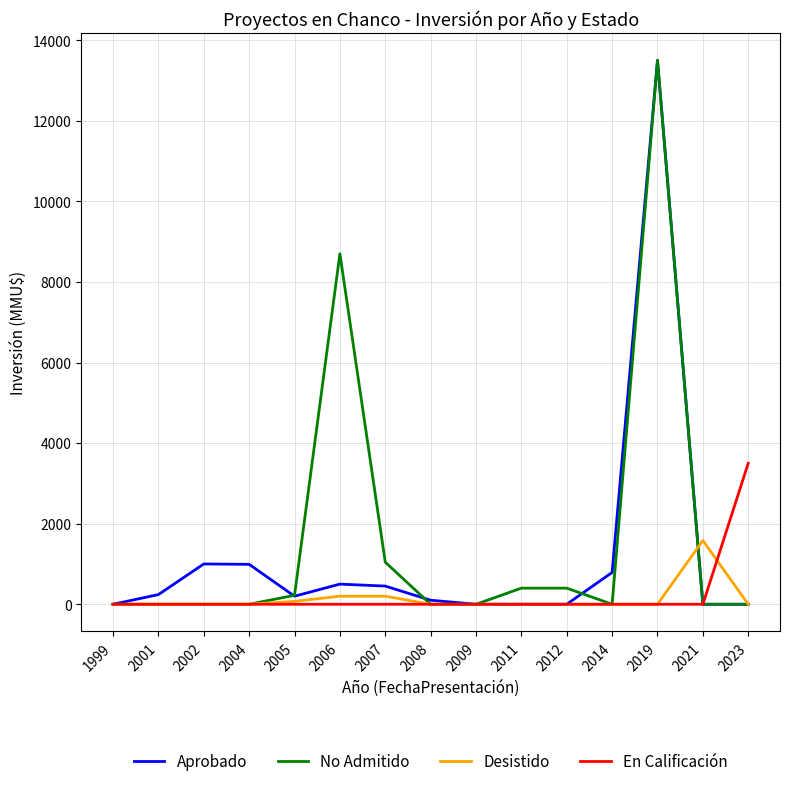

At which category is the sum across all series the highest?

2019